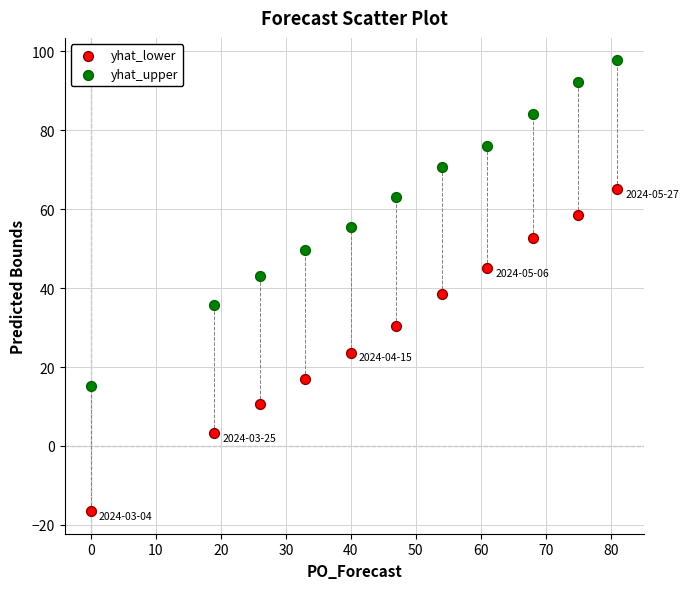

Across all data points, what is the range of Y values (max minus min)?

114.3